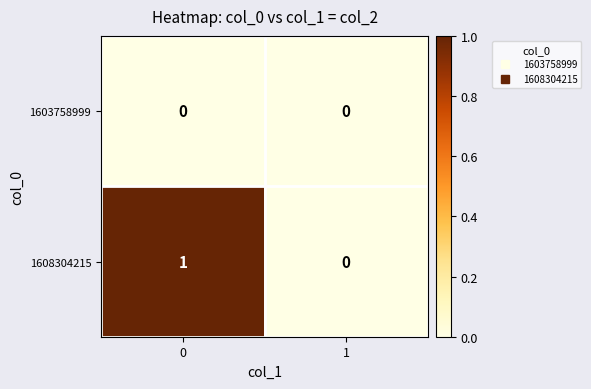

Reading left to right, list all the values displayed in this chart.

1603758999: 0	0
1608304215: 1	0